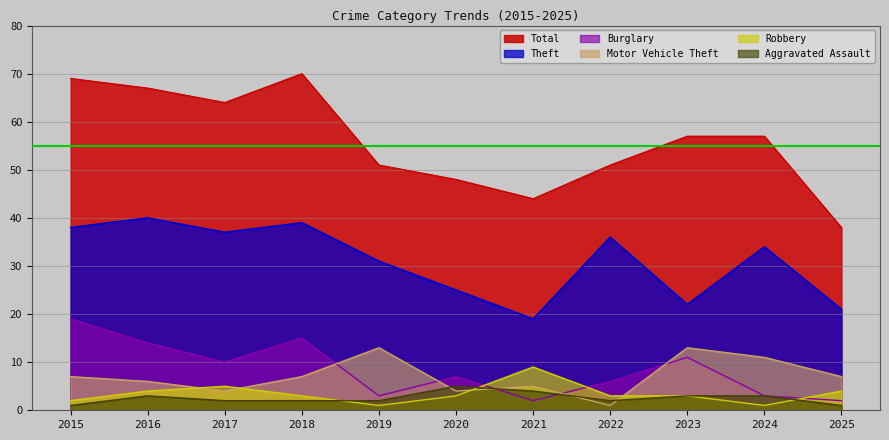

The value of Total at 2015 is 69. True or false?

True